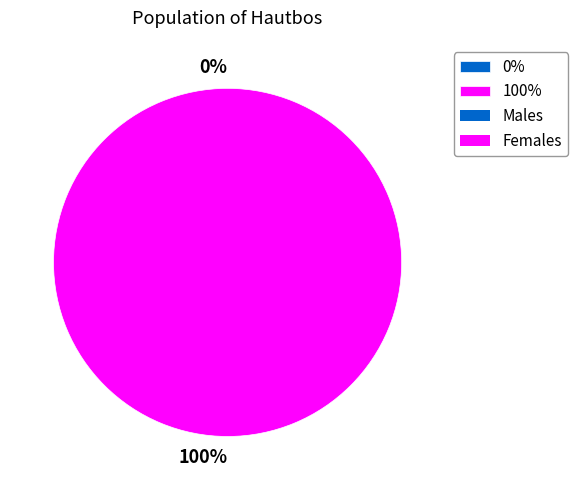

To the nearest percent, what is the average slice percentage?

50%